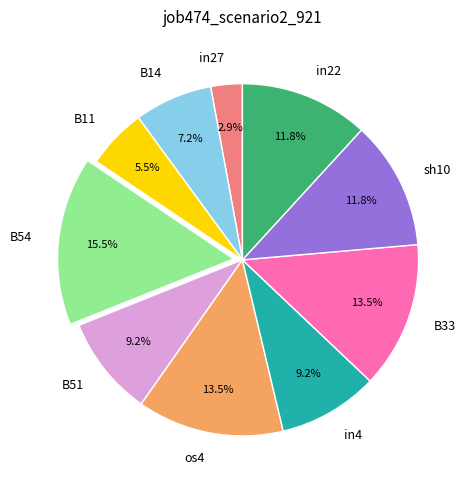

Which slice is the largest?

B54